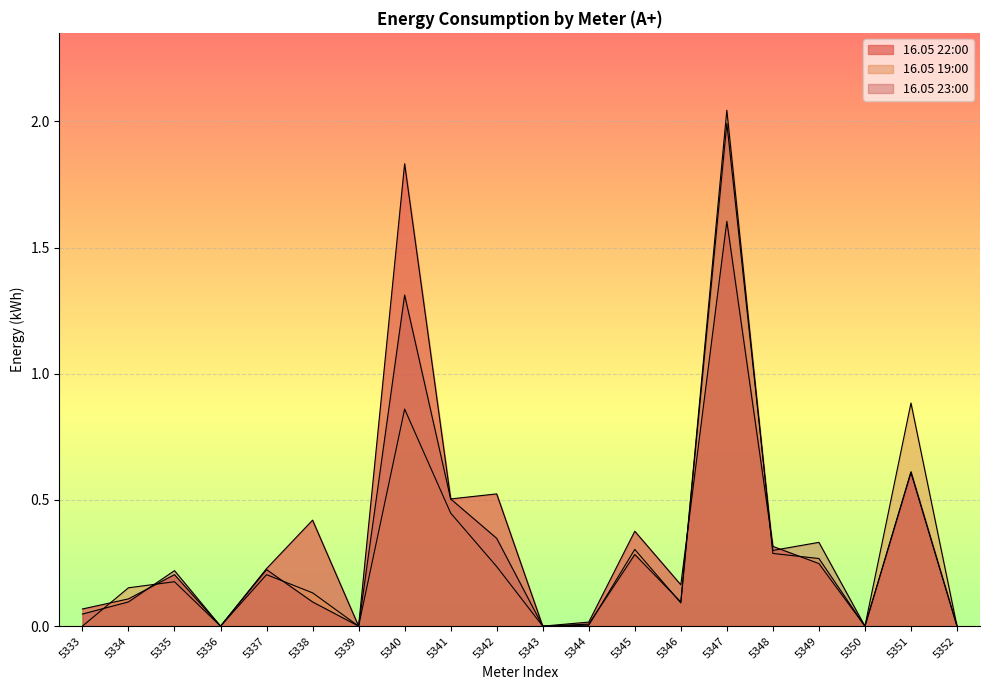

Where do 16.05 22:00 and 16.05 19:00 first cross each other?

5333 and 5334